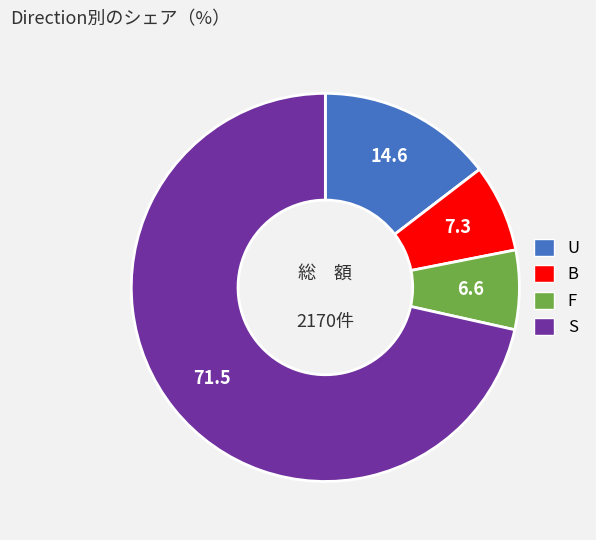

Is there any slice that represents more than half of the pie?

Yes